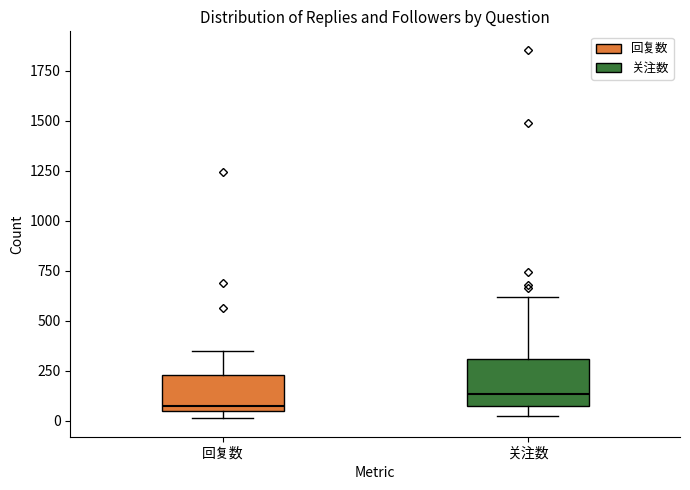

Reading left to right, transcribe this box plot: for each box, give where its median line is, the range the box spans, and where its two whiskers end, as read against the y-axis. The values are not printed on the chart, so give them approximately, as read against the axis.

回复数: median 50 (just above the box's lower edge), box 50 to 250, whiskers 0 to 350
关注数: median 150, box 100 to 300, whiskers 0 to 600